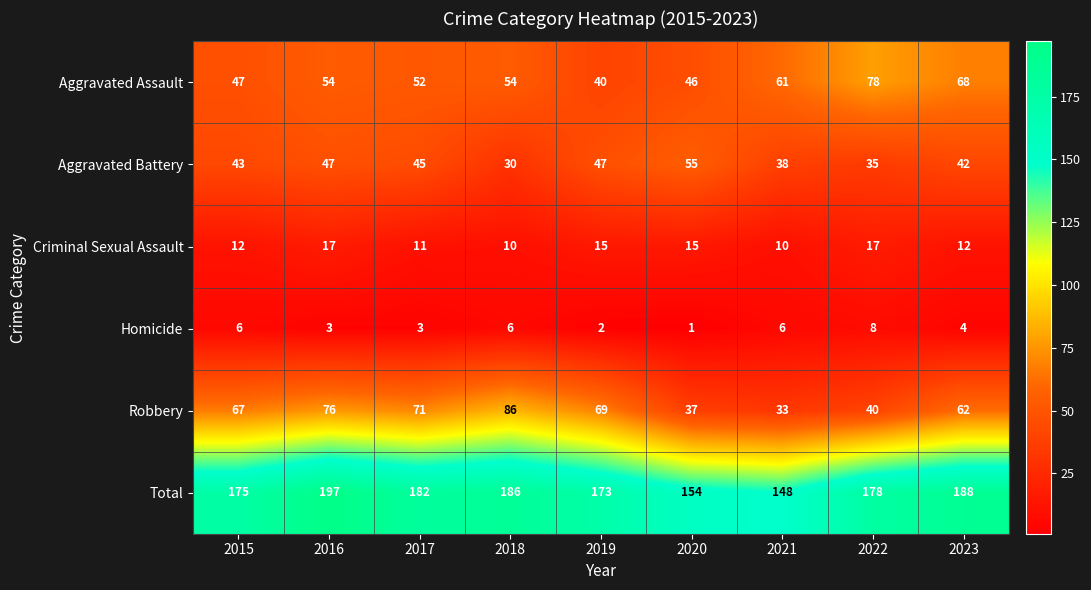

What is the difference between the highest and lowest values at 2017?

179